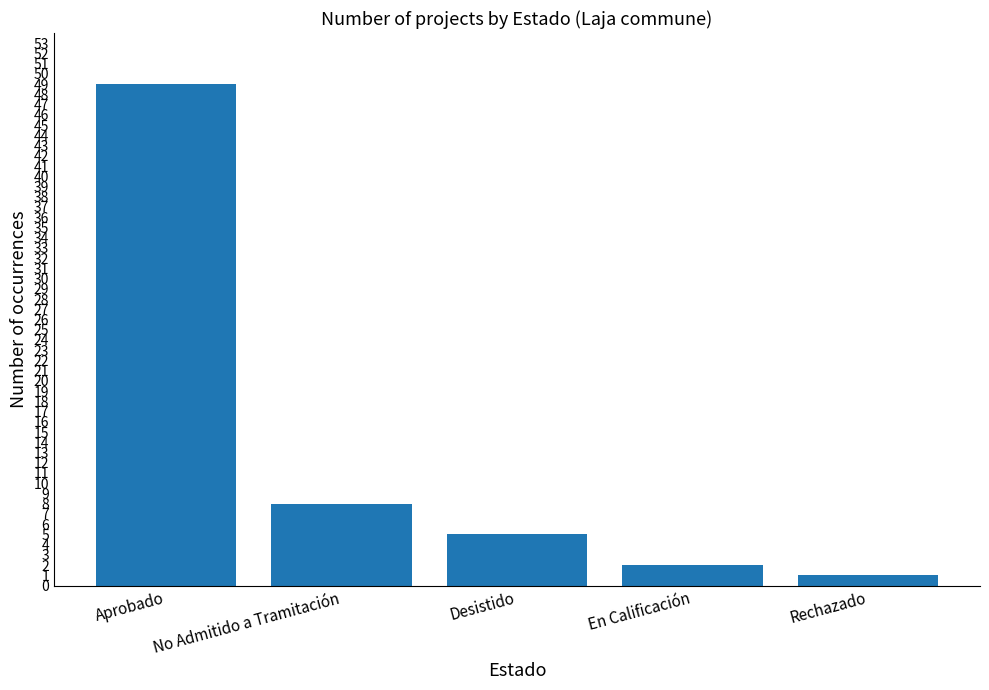

Reading left to right, transcribe all the data shown in this chart.

Aprobado=49	No Admitido a Tramitación=8	Desistido=5	En Calificación=2	Rechazado=1